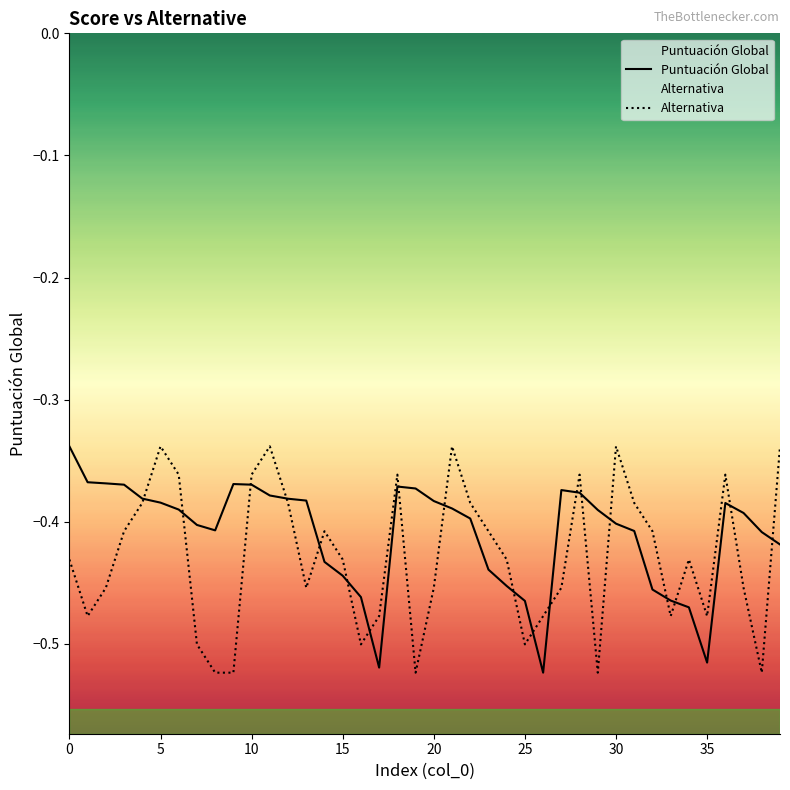

How many data points does each series have?

40